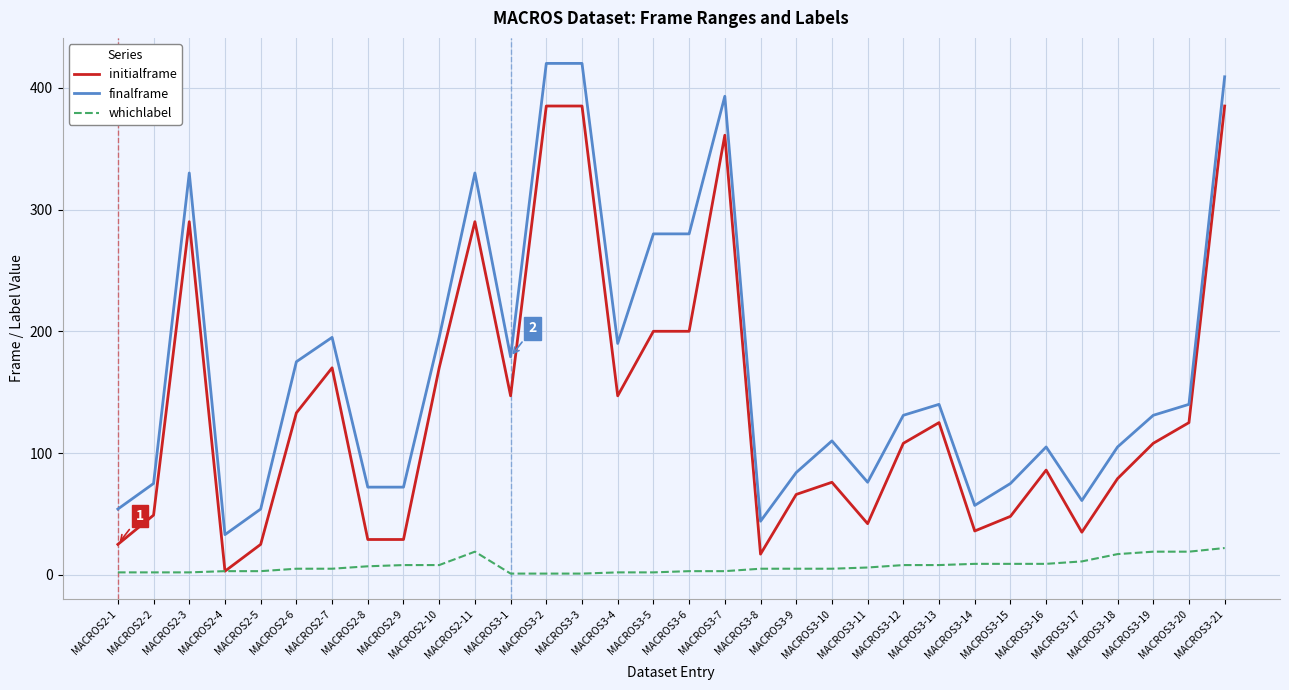

What is the greatest value displayed?

420